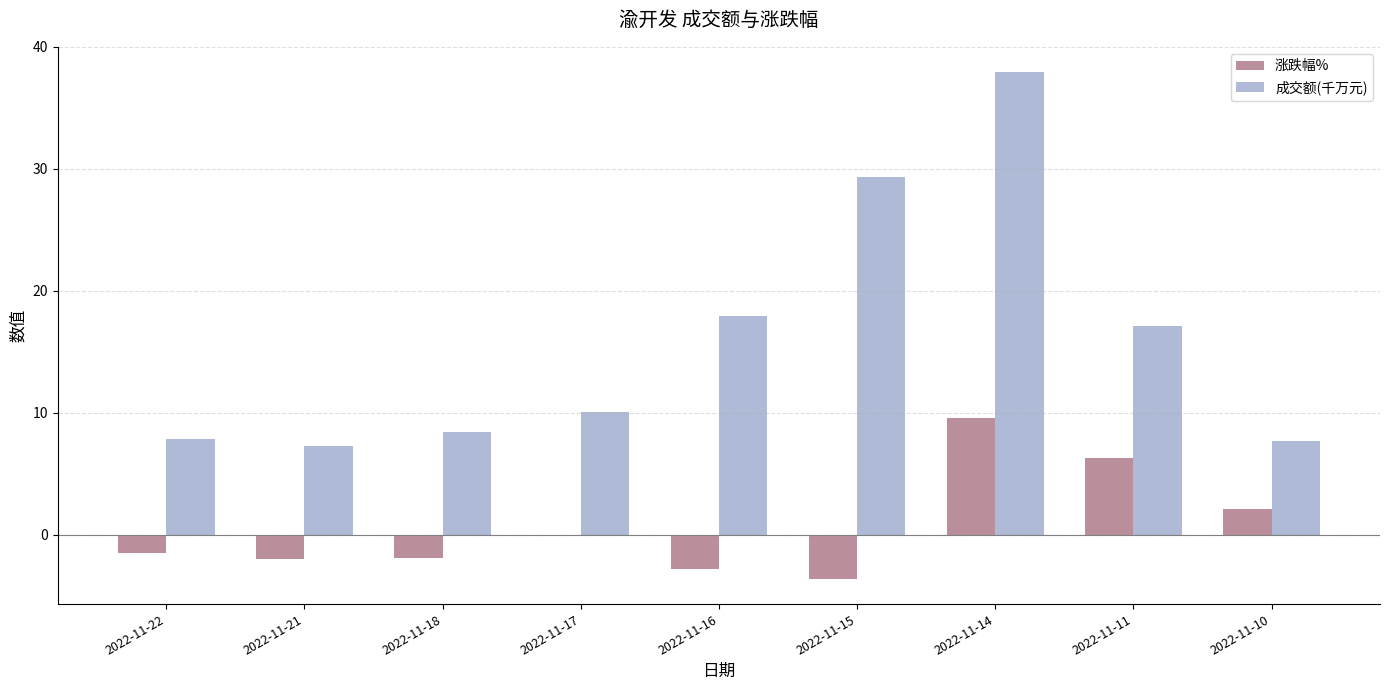

Is it true that 成交额(千万元) equals 3.3 at 2022-11-18?

False